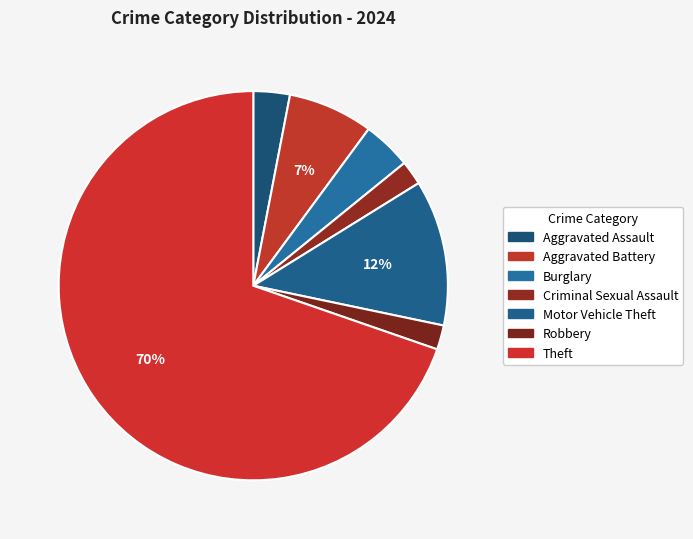

Count the number of slices in the pie.

7